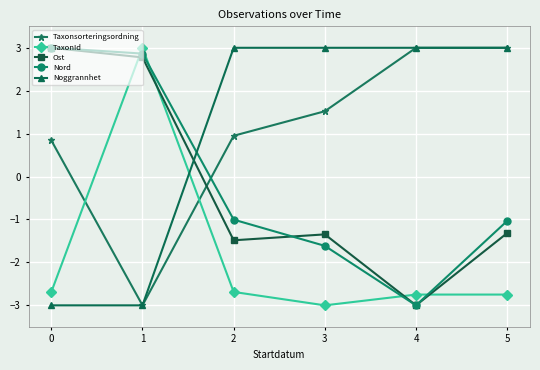

Where is the first local maximum for Ost?

3